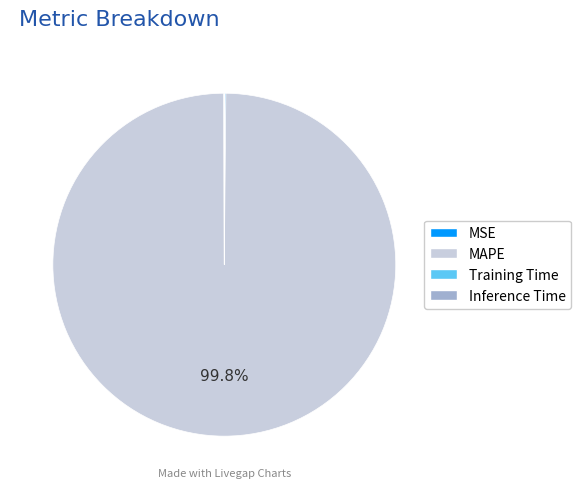

Which slice is the largest?

MAPE